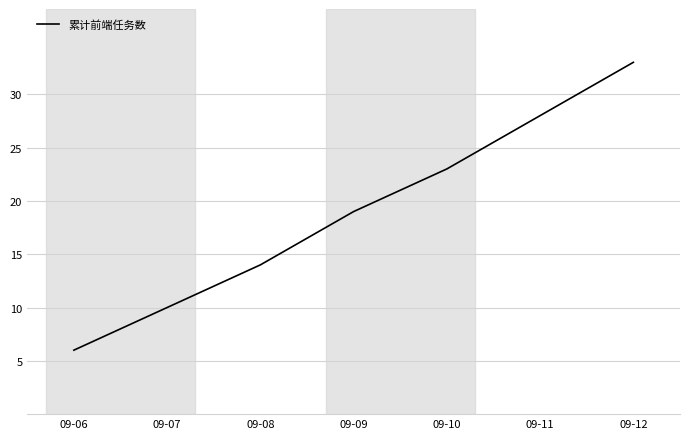

What is the sum of all values?

133